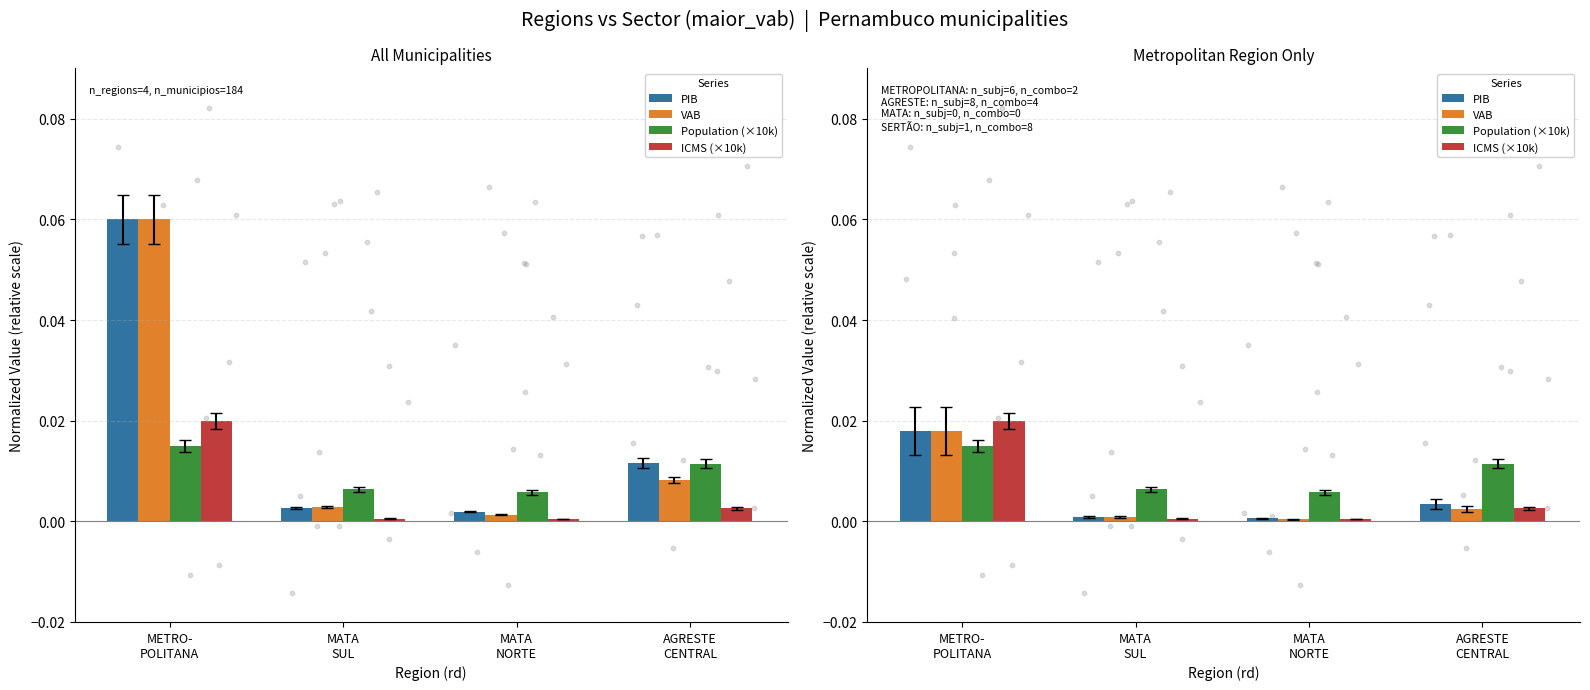

What is the total value across all series at METRO-
POLITANA?

0.1